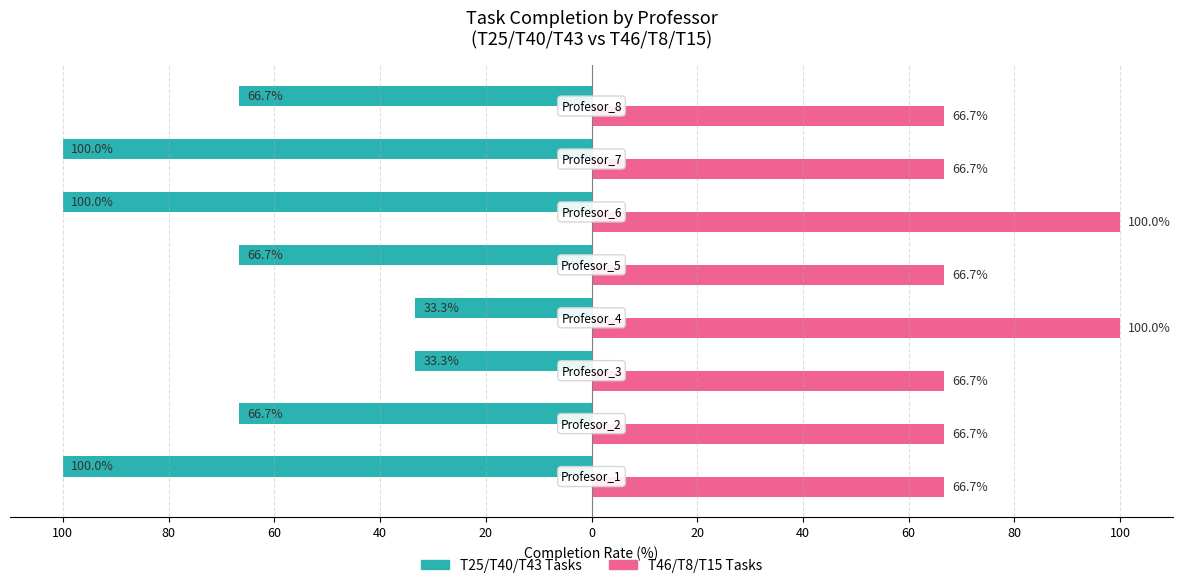

What are all the series names shown in the legend?

T25/T40/T43 Tasks, T46/T8/T15 Tasks